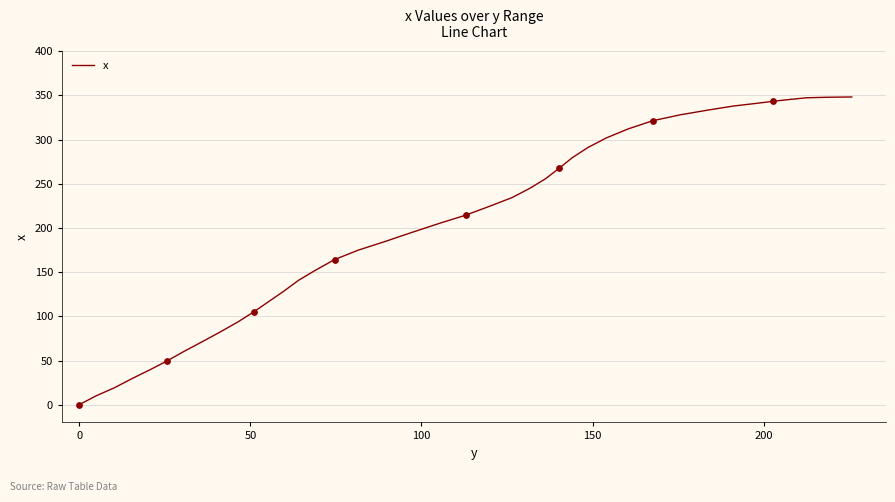

What is the greatest value displayed?

348.1